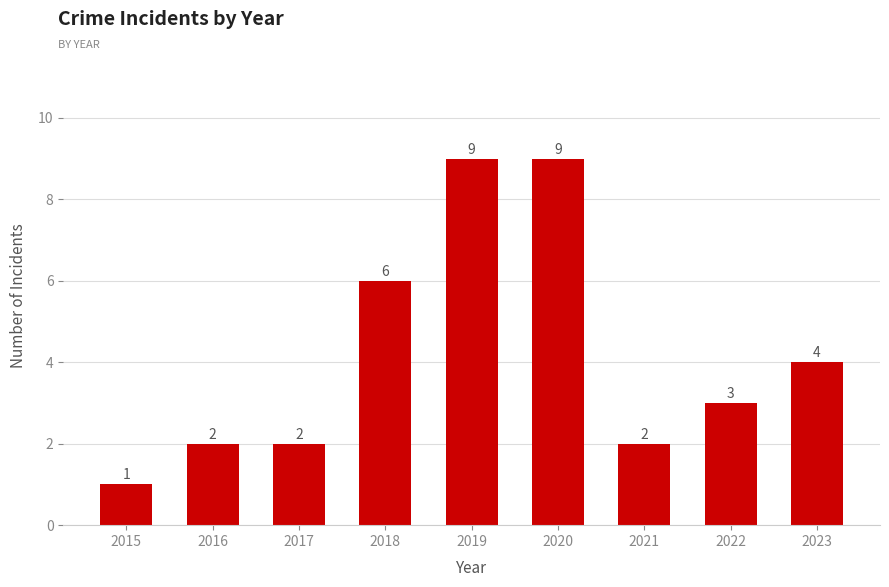

How many values are between 2 and 6?

6